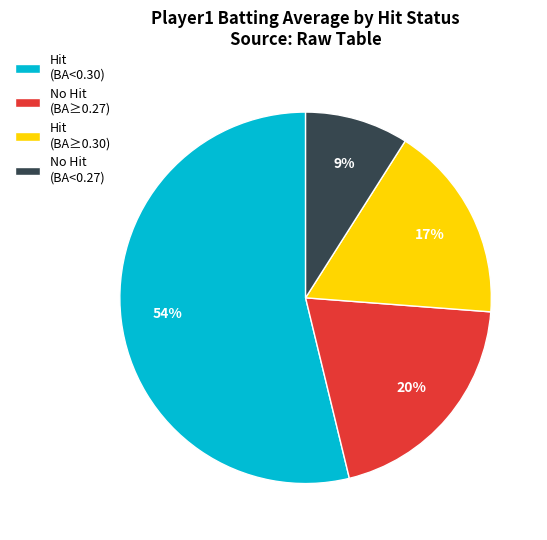

How many segments does this pie chart have?

4